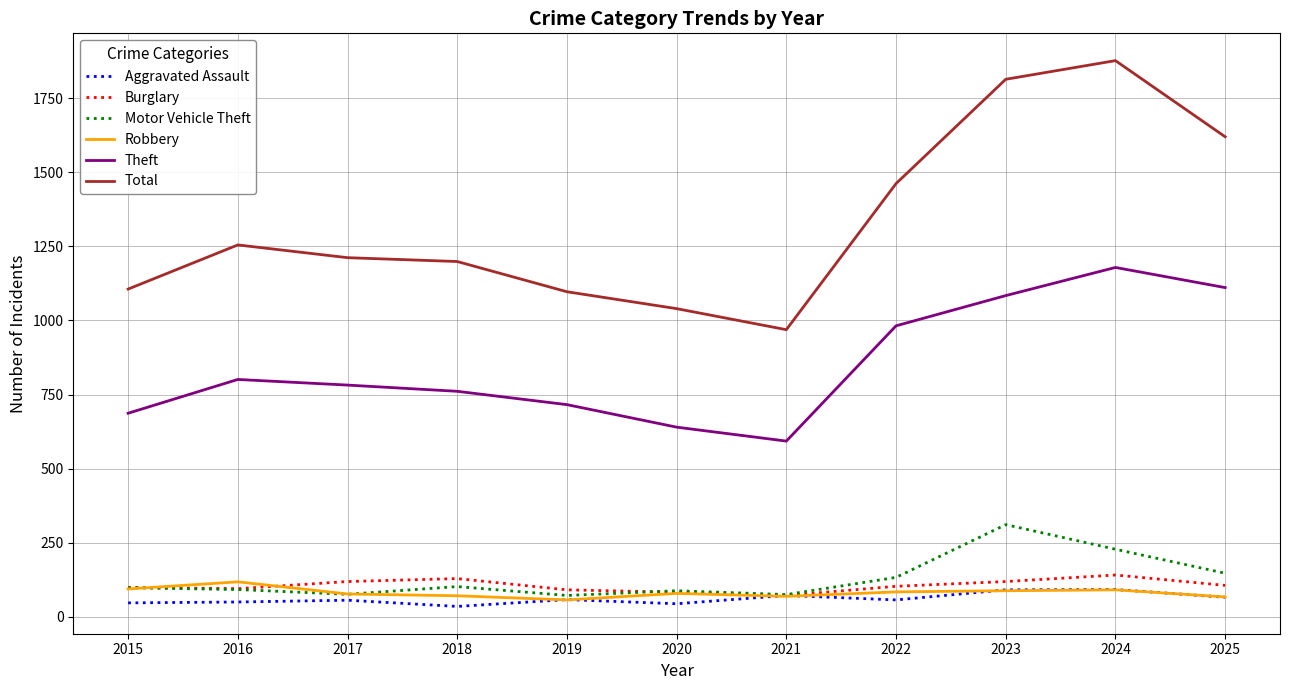

True or false: Robbery and Theft cross at least once.

False